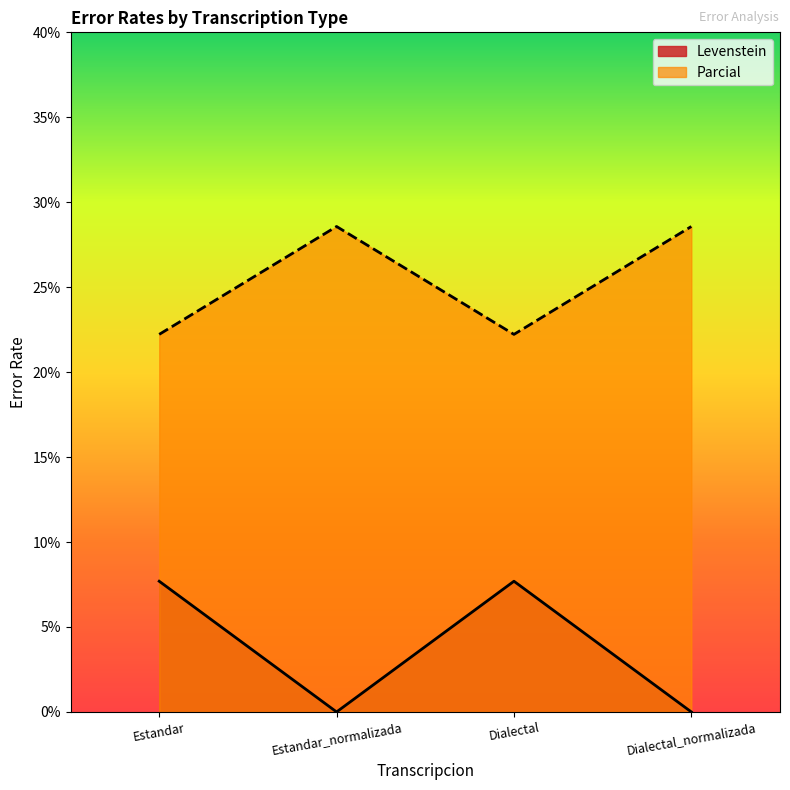

Reading left to right, list all the values displayed in this chart.

Levenstein: 7.7	0.0	7.7	0.0
Parcial: 22.2	28.6	22.2	28.6